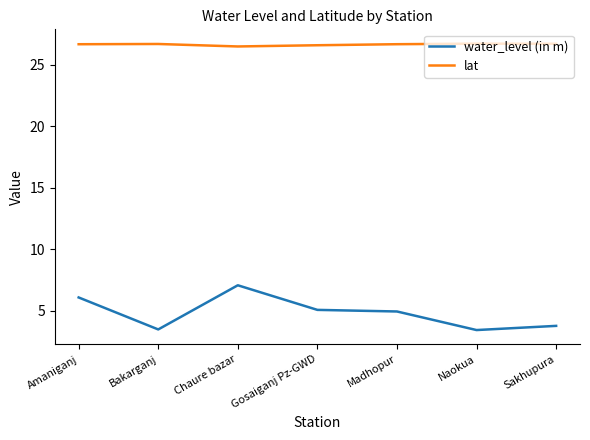

What position from the left is Madhopur?

5